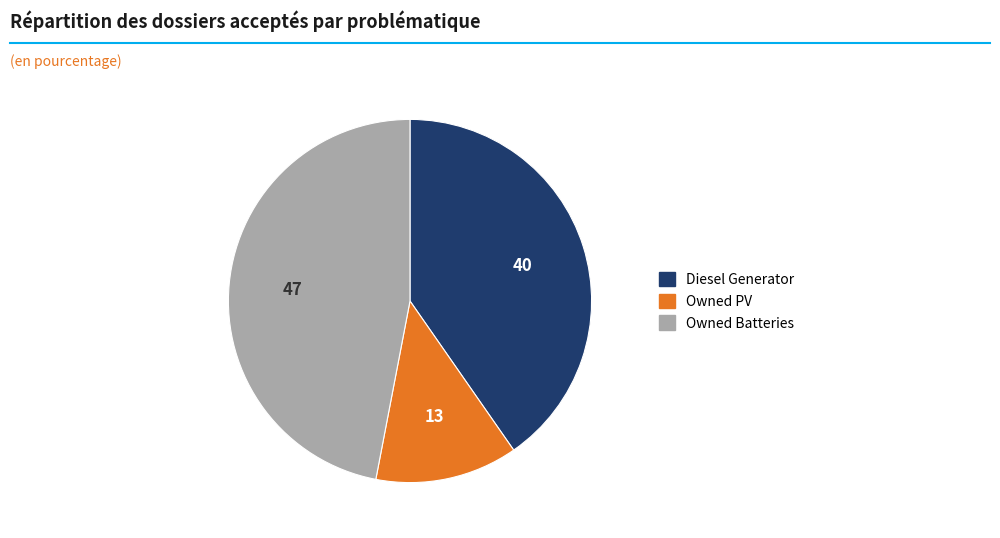

Approximately how many times larger is the value at Owned PV compared to Diesel Generator?

0.3